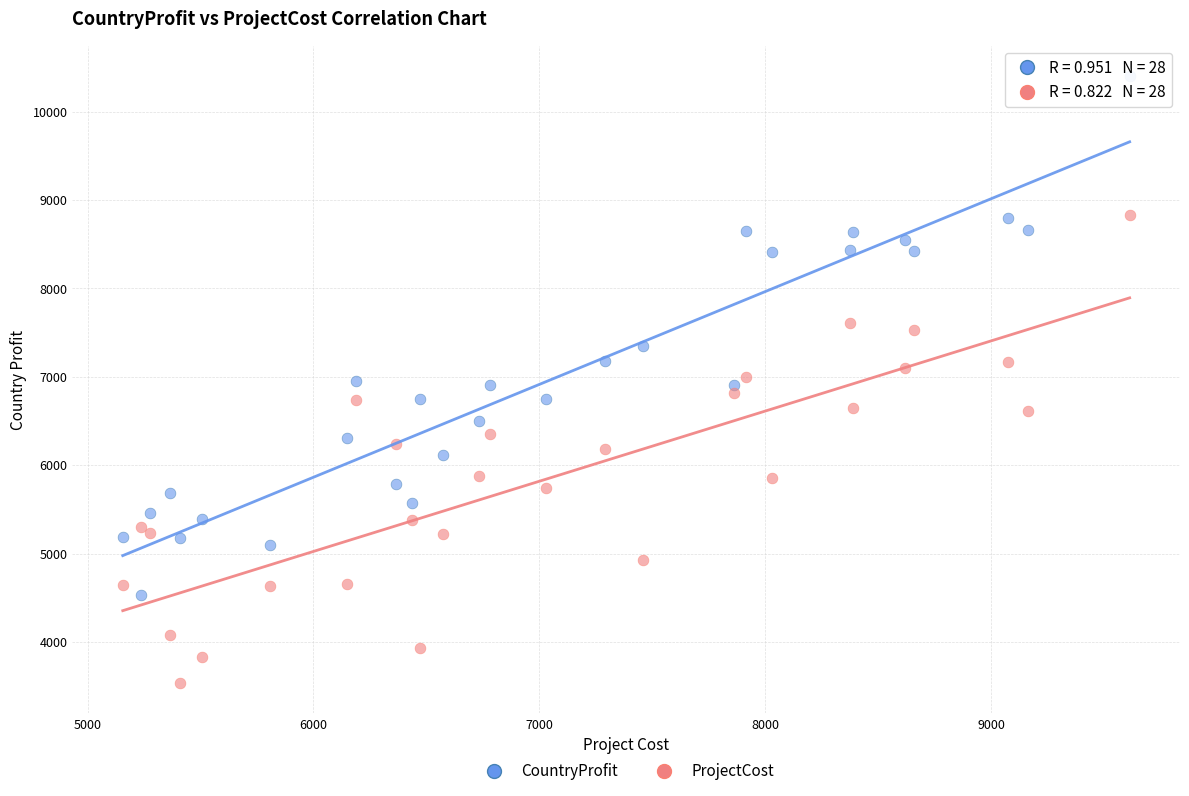

Which series reaches the minimum Y coordinate?

ProjectCost